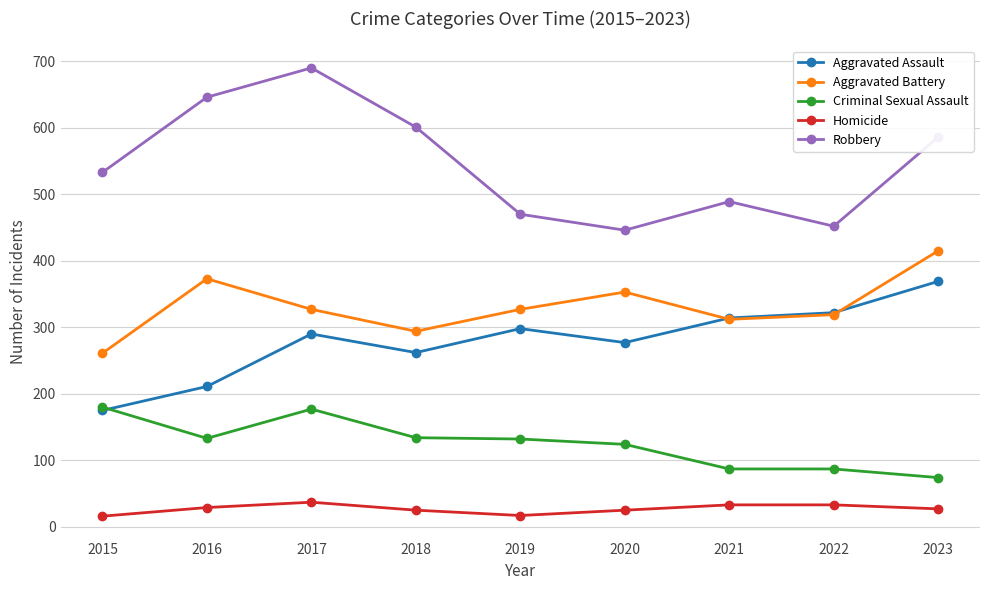

True or false: Aggravated Battery and Criminal Sexual Assault intersect in this chart.

False